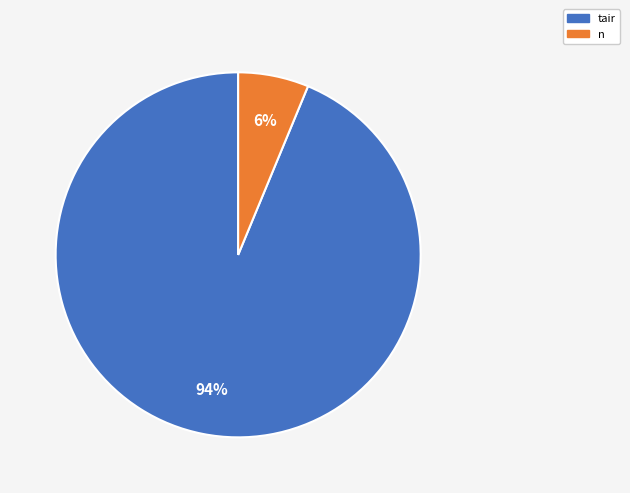

Rank the categories by value from lowest to highest.

n, tair